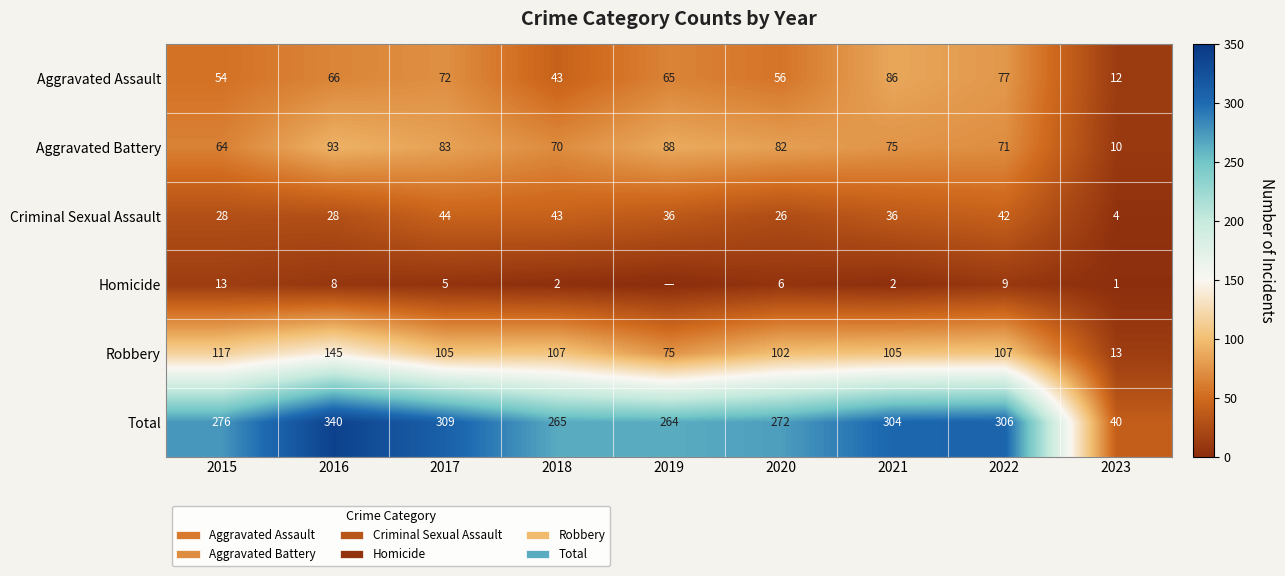

The value of Criminal Sexual Assault at 2022 is 27. True or false?

False